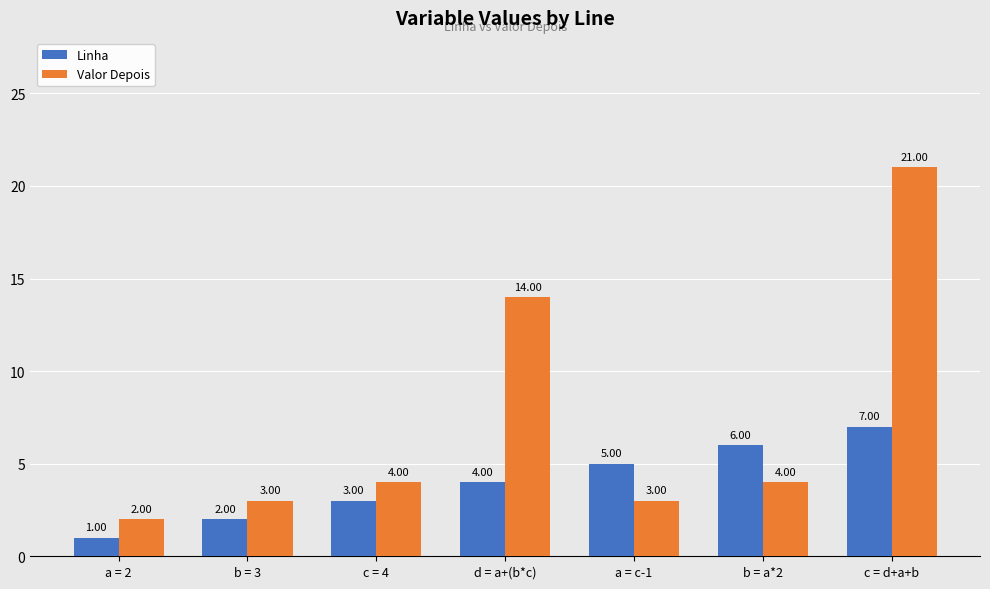

Rank the series at b = a*2 from lowest to highest value.

Valor Depois, Linha